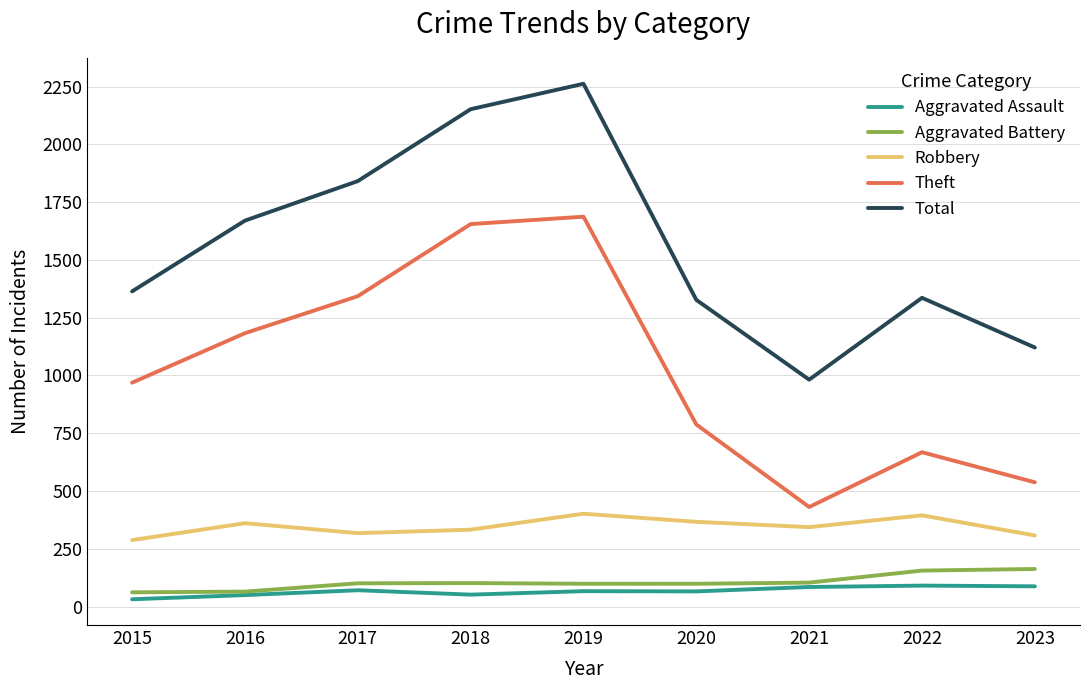

What is the highest value of the Robbery series?

402